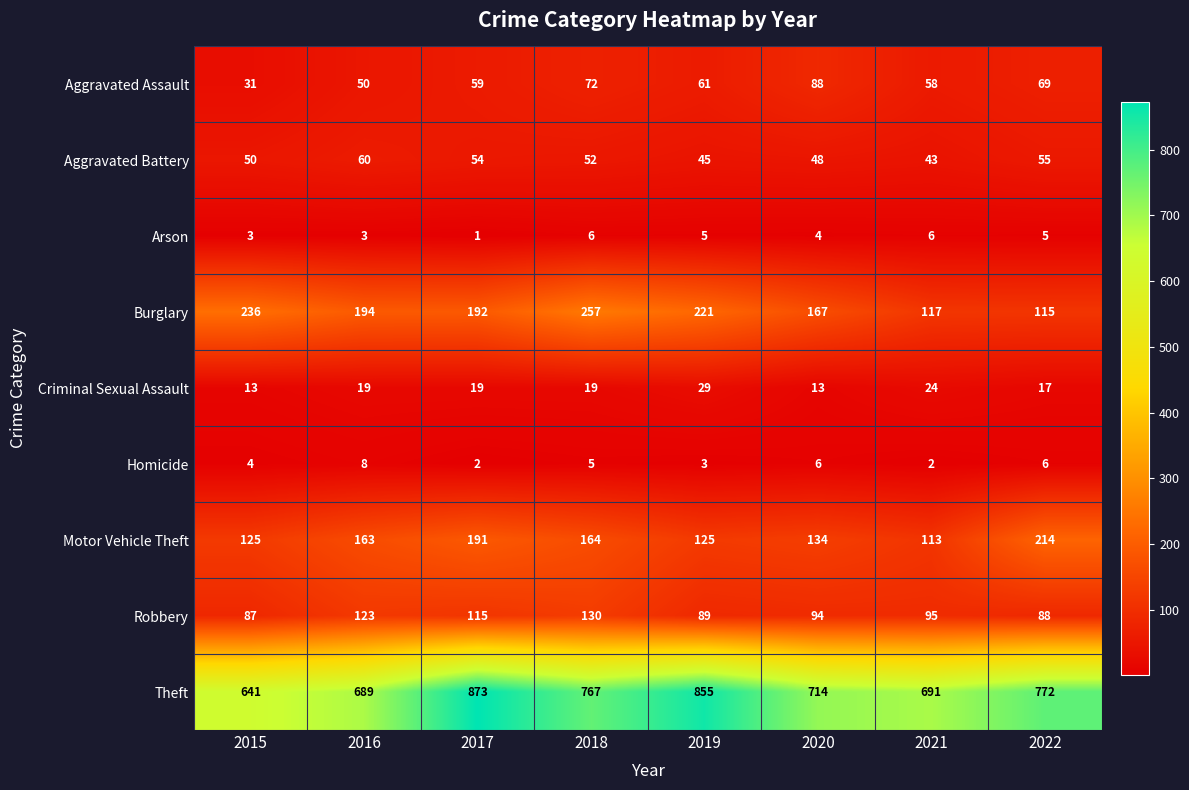

Where does the Aggravated Battery series first go above 52?

2016